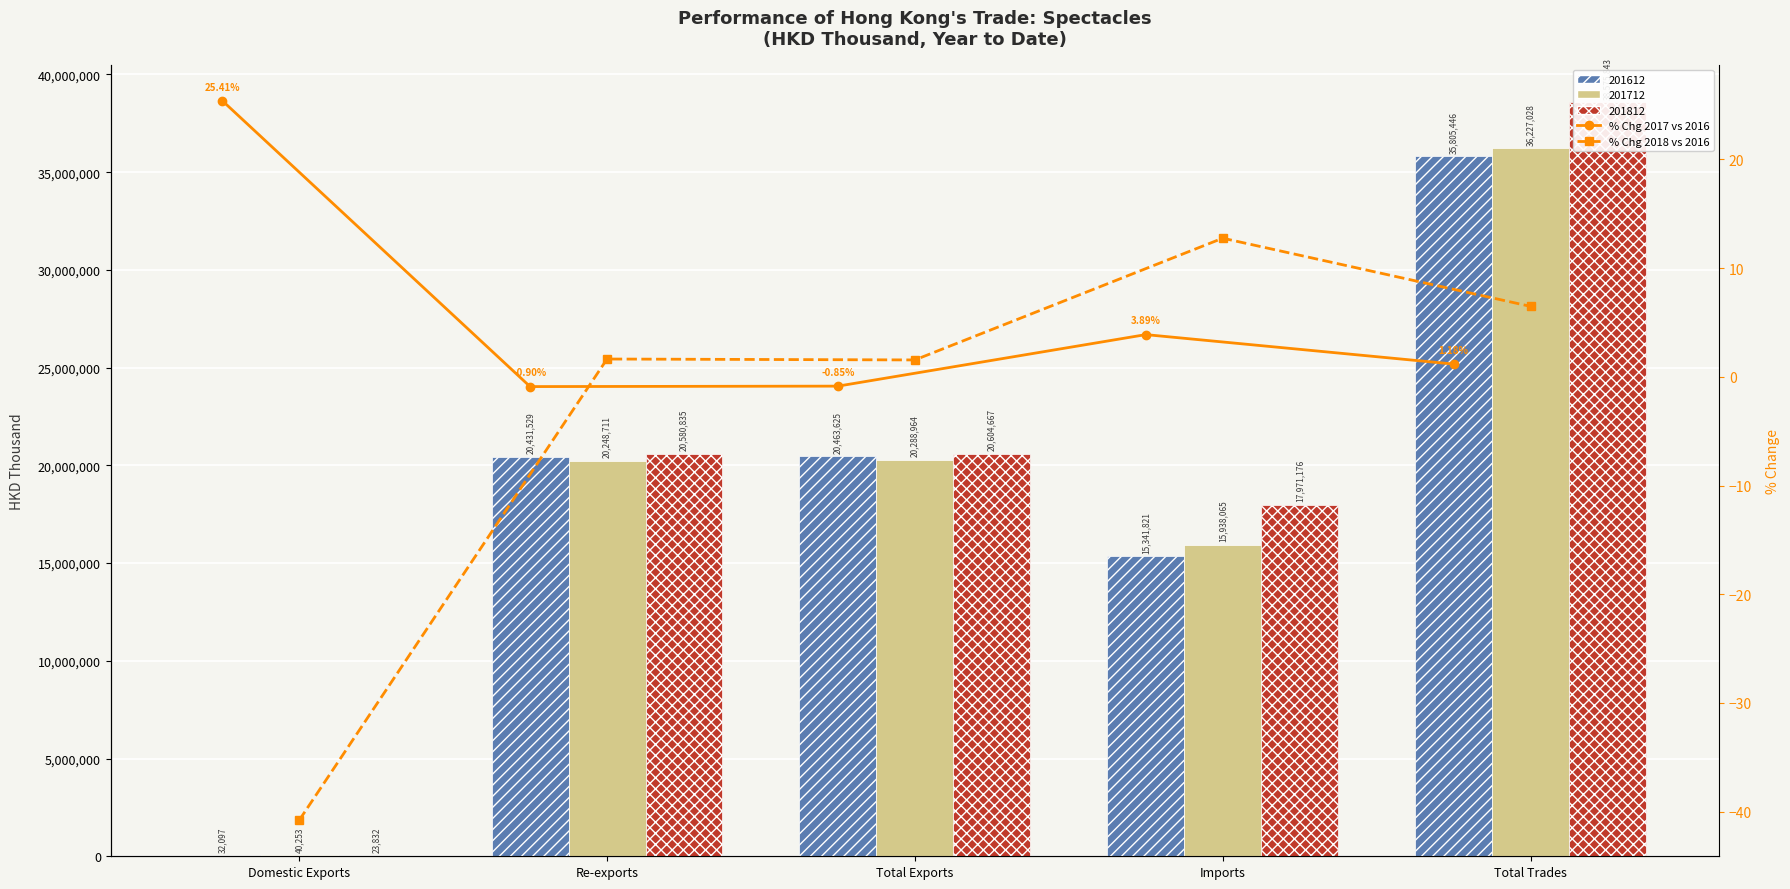

Where does the % Chg 2017 vs 2016 series first go above 1?

Domestic Exports